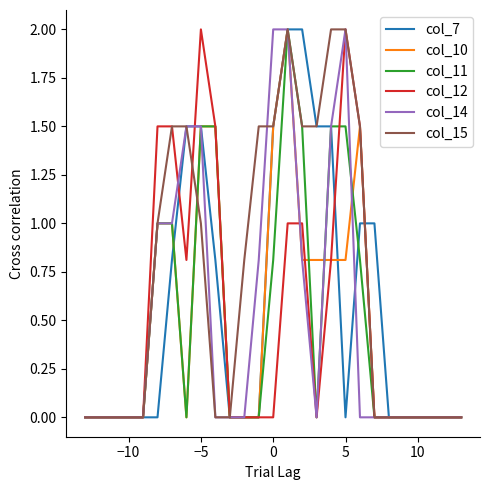

What is the maximum value for col_14?

2.0